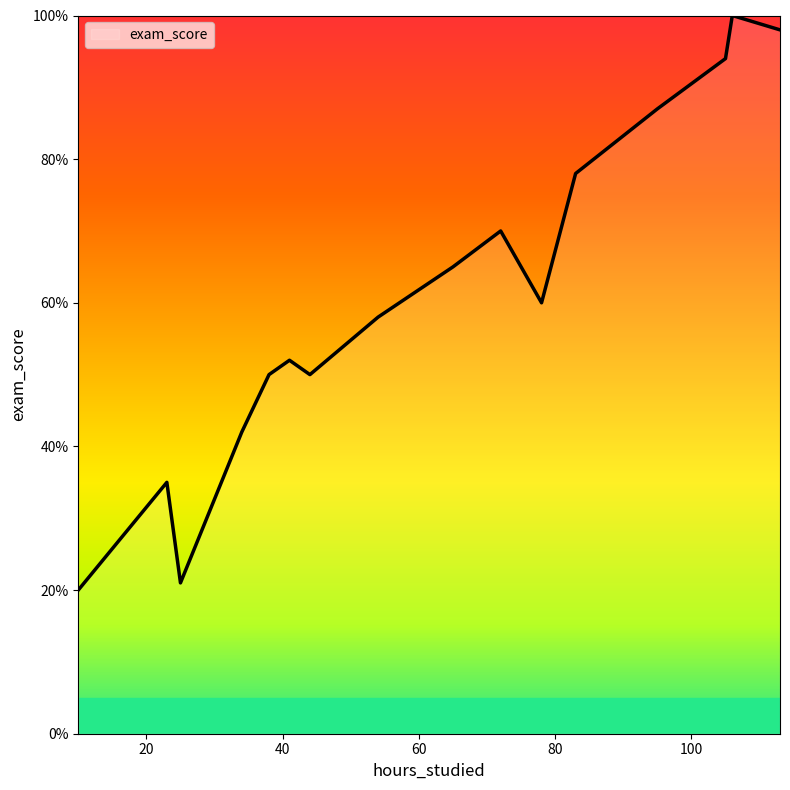

What is the difference between the maximum and minimum values?

80